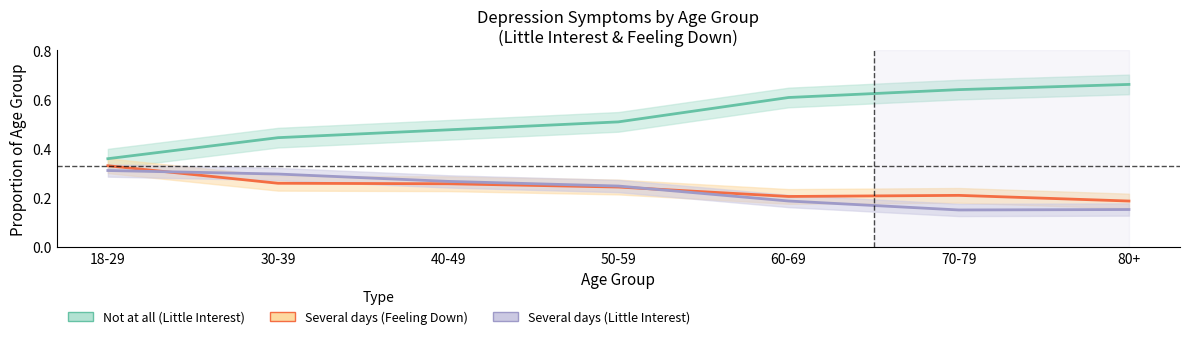

What is the difference between the maximum and minimum values in the Several days (Feeling Down) series?

0.1